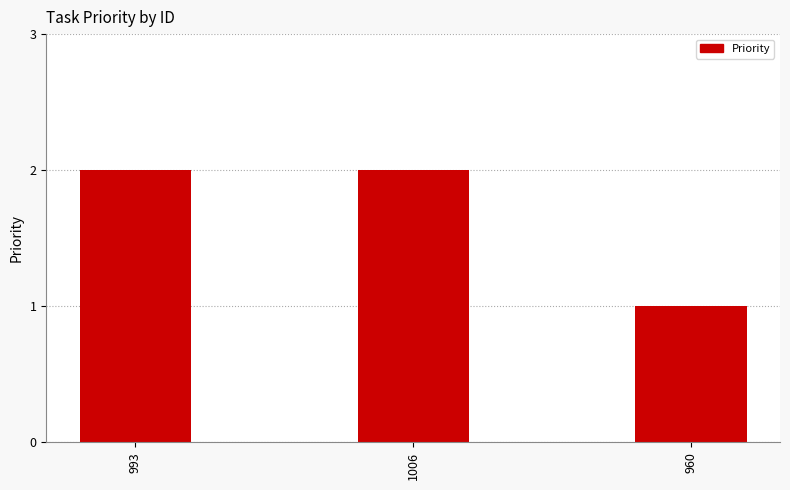

True or false: the data shows 2 at 1006.

True